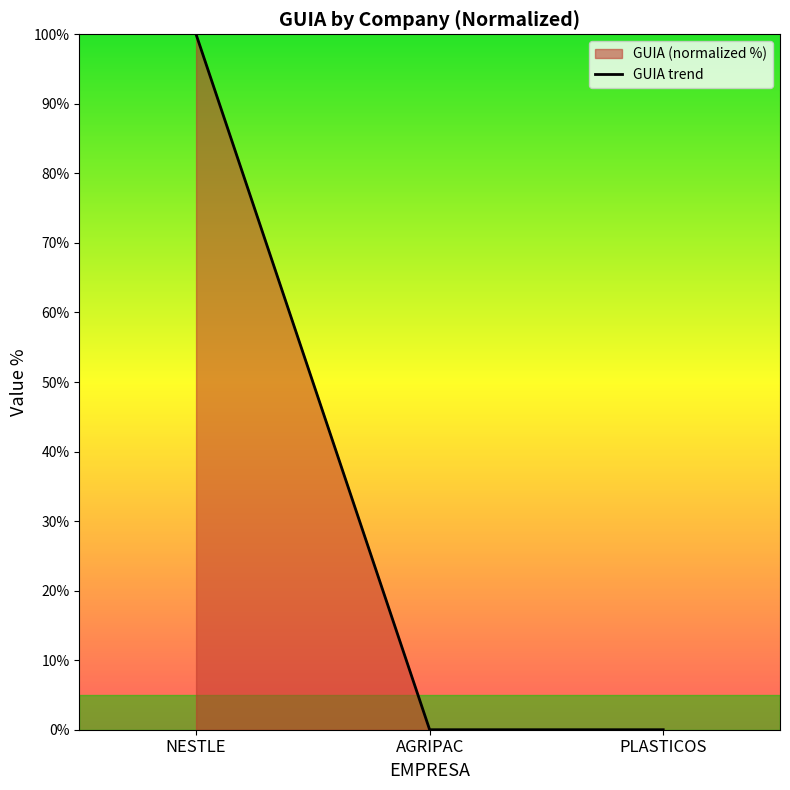

What is the change in value from NESTLE to PLASTICOS?

-100.0